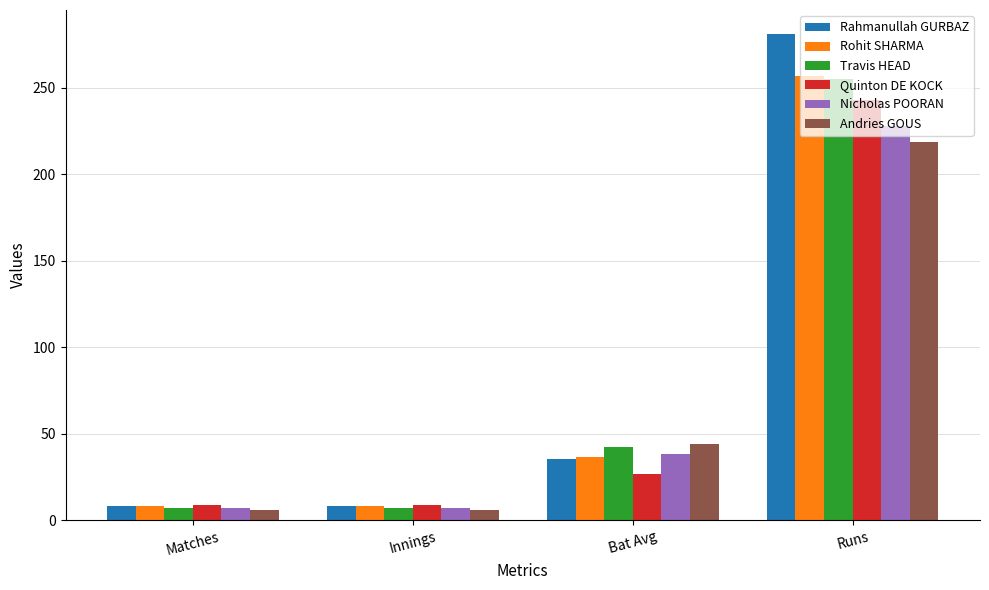

What is the approximate value of Travis HEAD at Runs?

255.0